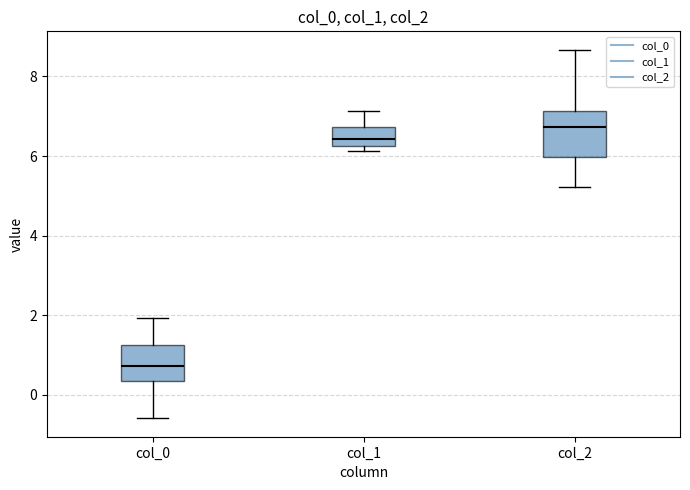

Reading left to right, read every box against the y-axis: the position of its median line, the range the box covers, and the ends of its whiskers. The values are not printed on the chart, so give them approximately, as read against the axis.

col_0: median 0.8, box 0.4 to 1.2, whiskers -0.6 to 2.0
col_1: median 6.4, box 6.2 to 6.8, whiskers 6.2 (just below the box's lower edge) to 7.2
col_2: median 6.8, box 6.0 to 7.2, whiskers 5.2 to 8.6